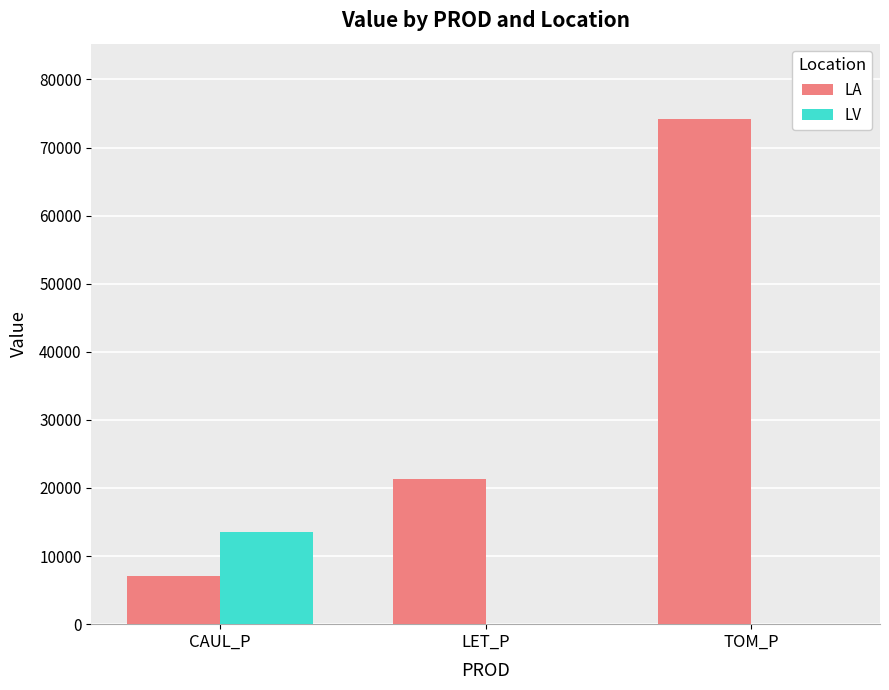

True or false: LA has a value of 3864.1 at CAUL_P.

False